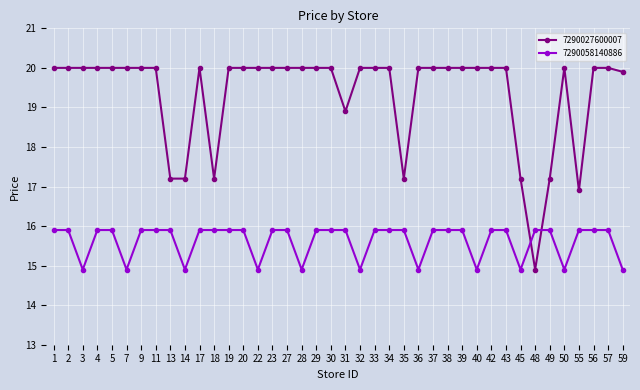

How many data points in 7290058140886 are above 15?

29